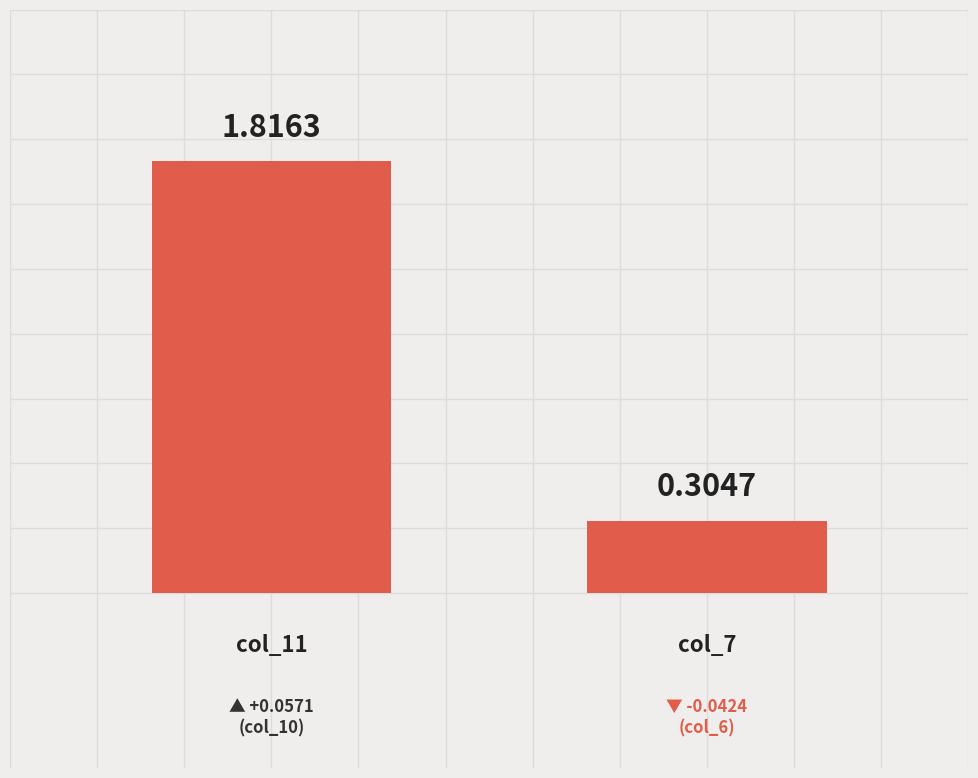

List the labels in order of value, largest first.

0.00, 1.00